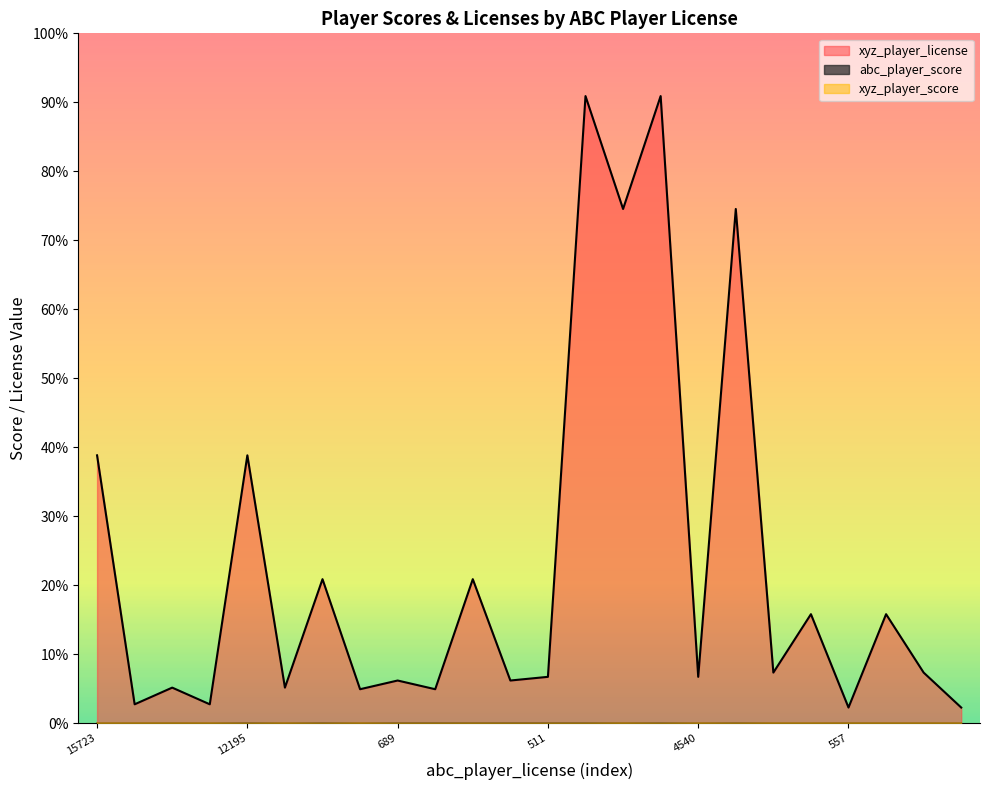

Between 12195 and 7539, which series saw the biggest shift?

xyz_player_license